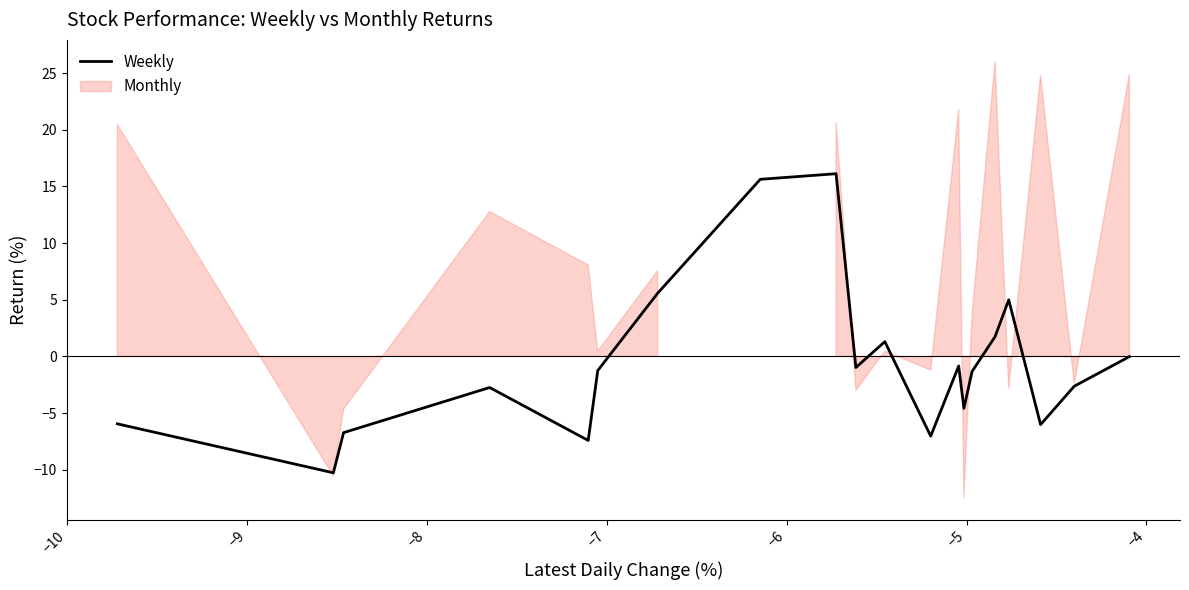

What is the highest value of the Weekly series?

16.1